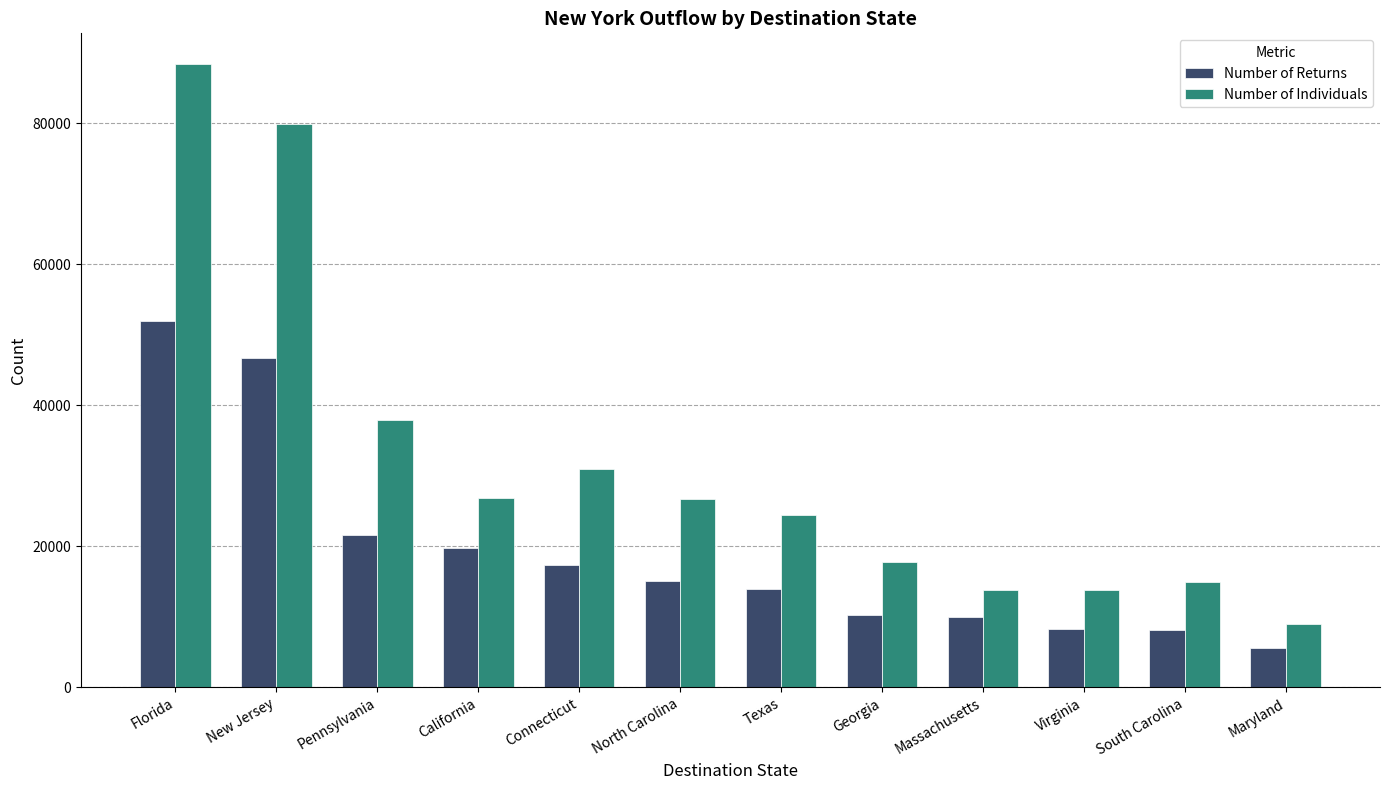

Count the number of categories in the chart.

12